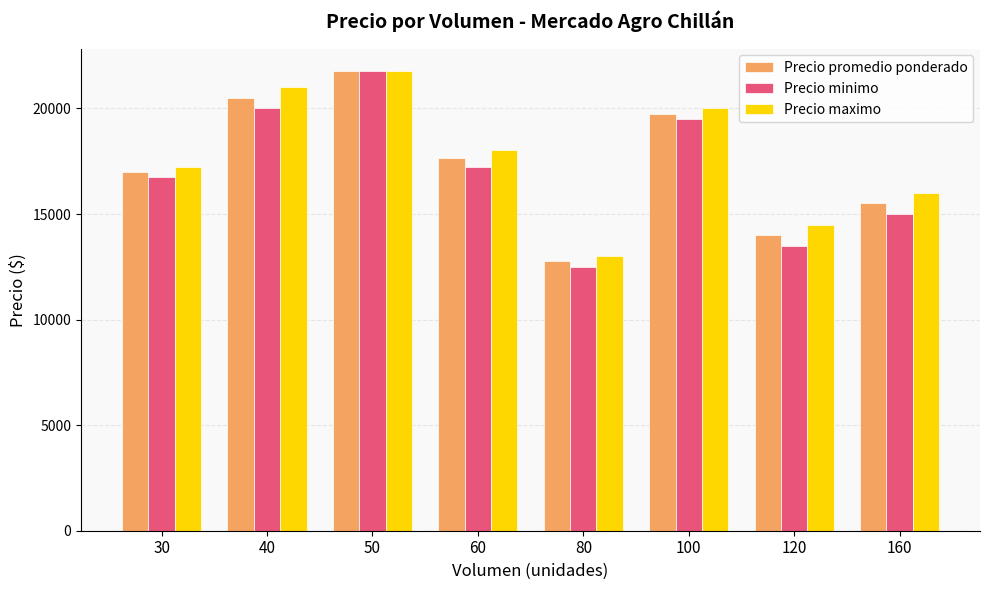

Reading left to right, transcribe all the data shown in this chart.

Precio promedio ponderado: 30=17000	40=20500	50=21750	60=17650	80=12781	100=19750	120=14000	160=15500
Precio minimo: 30=16750	40=20000	50=21750	60=17250	80=12500	100=19500	120=13500	160=15000
Precio maximo: 30=17250	40=21000	50=21750	60=18050	80=13000	100=20000	120=14500	160=16000